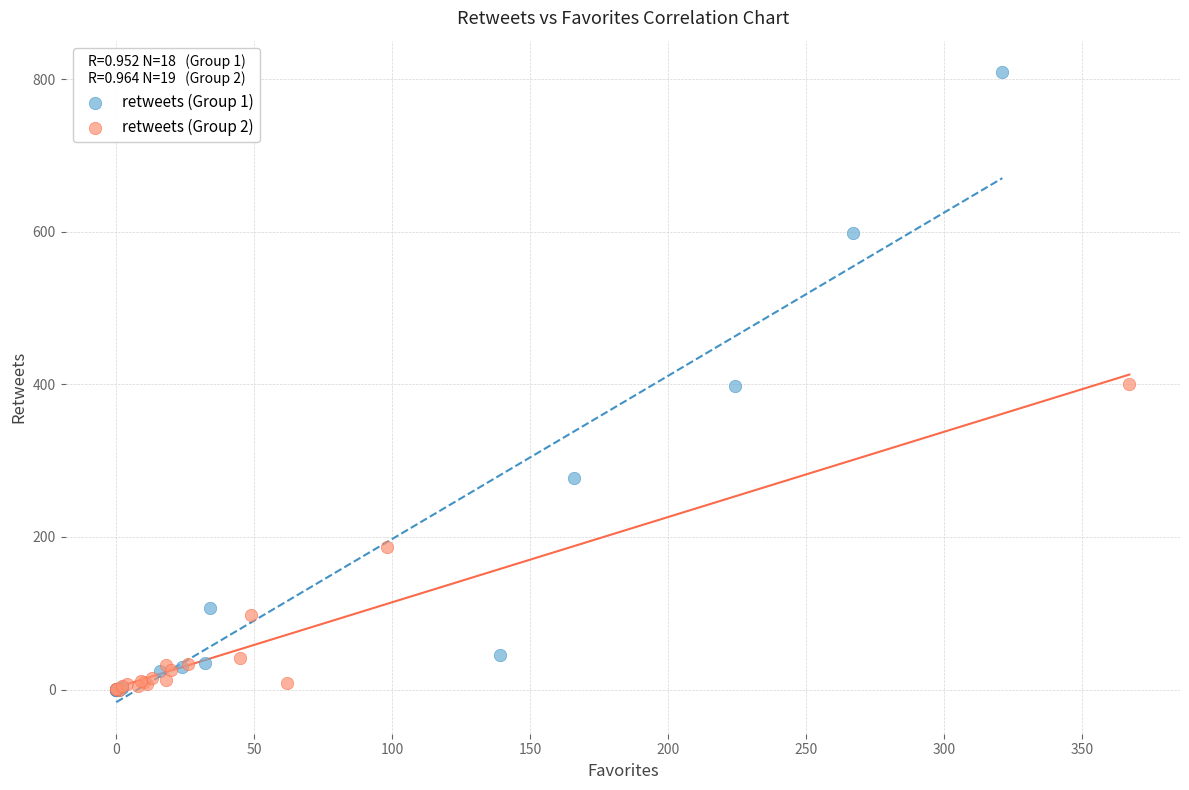

Which series reaches the maximum Y coordinate?

retweets (Group 1)